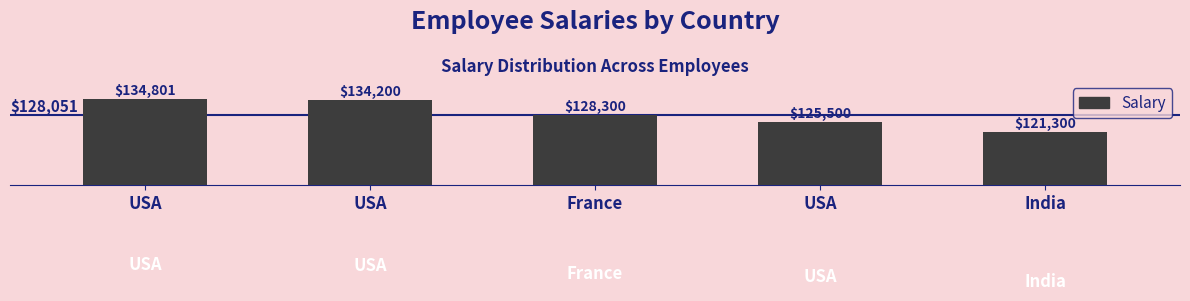

Count the number of data series in this chart.

1